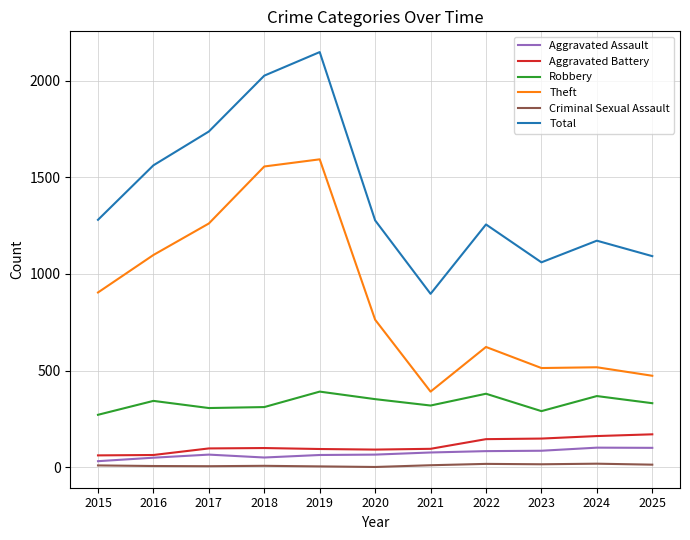

The Total series shows 2410 at 2016. True or false?

False